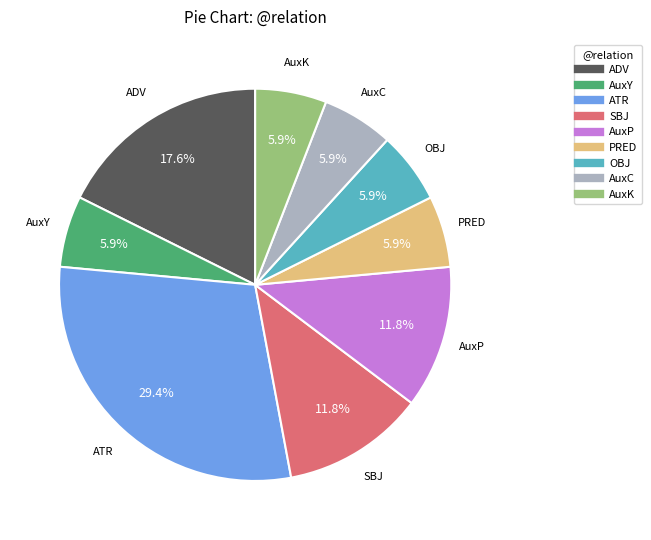

What is the largest slice in the pie chart?

ATR